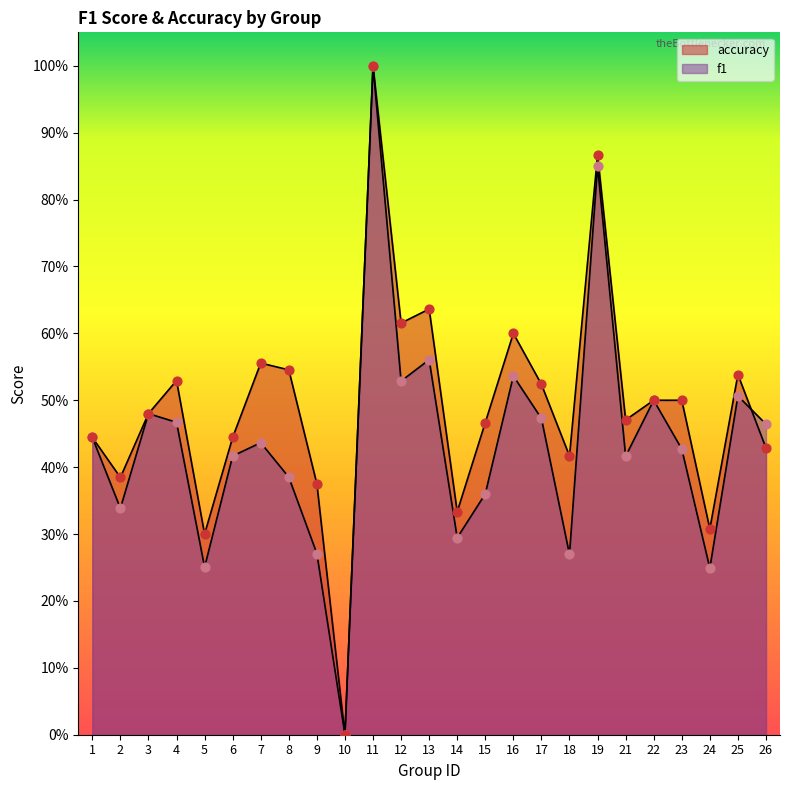

Which series reaches the maximum Y coordinate?

f1